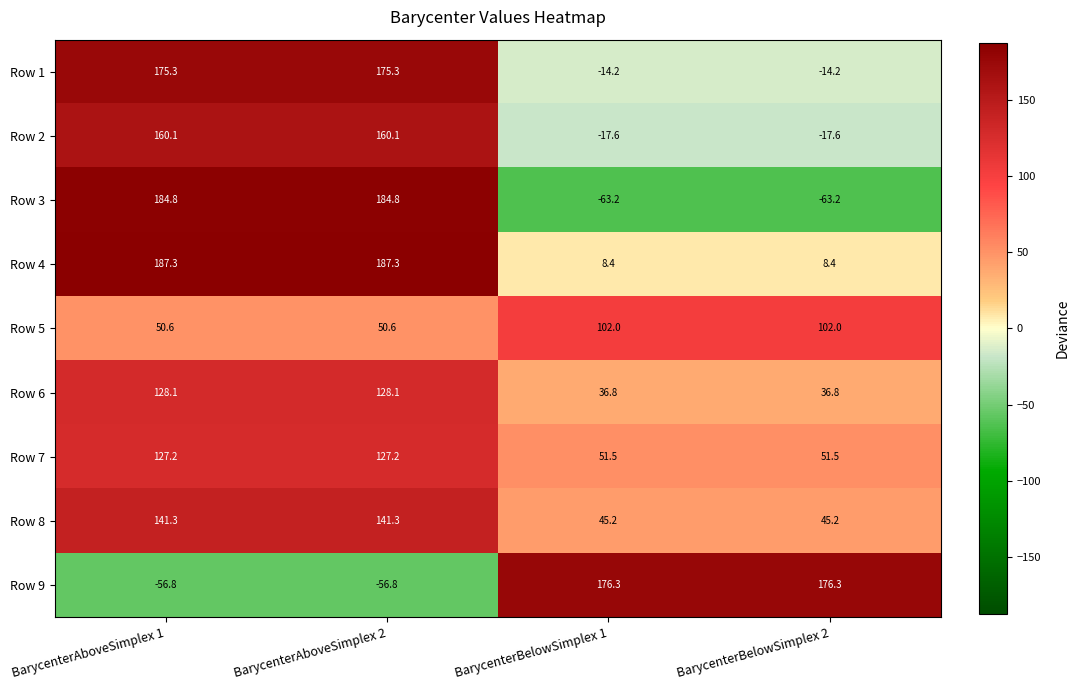

How many data points in Row 4 are less than 187?

2